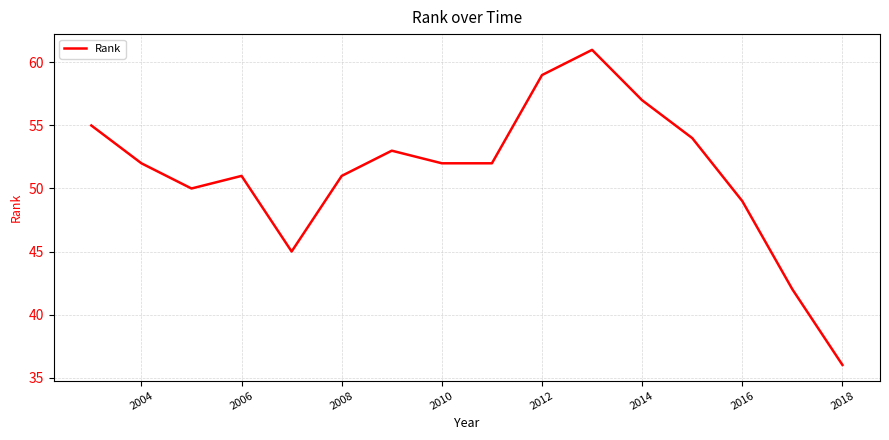

True or false: the data has more than 0 interior local peaks.

True